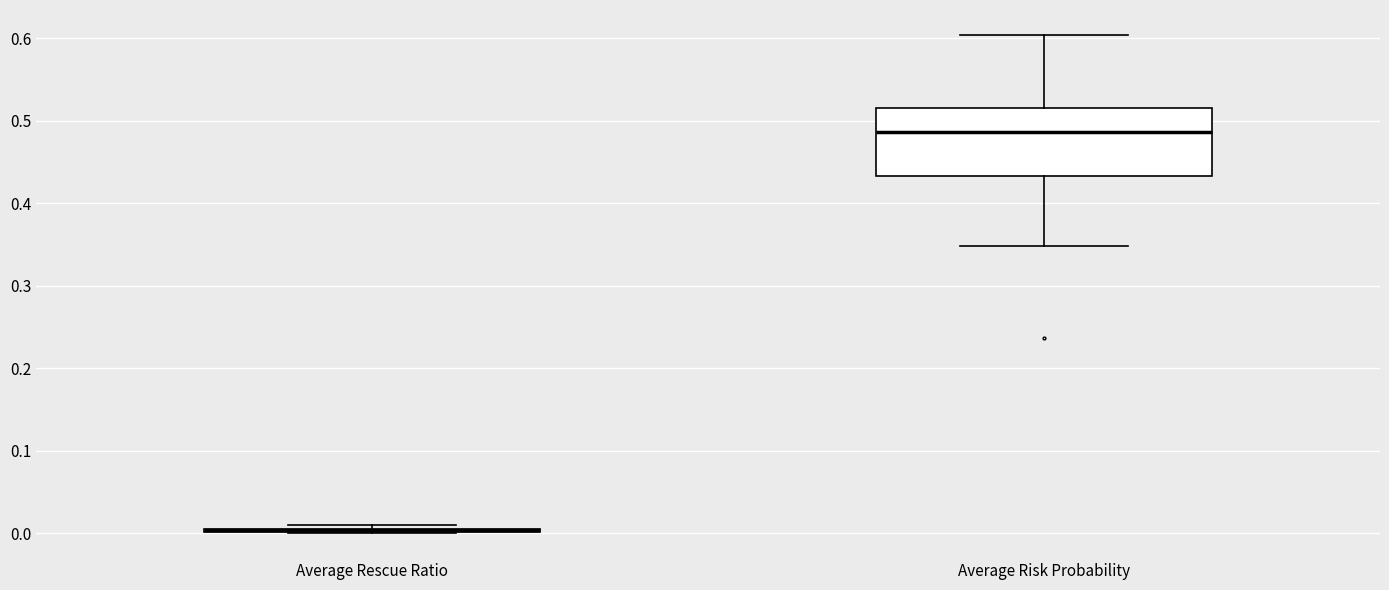

Comparing the boxes themselves (not the whiskers), which one is the tallest?

Average Risk Probability